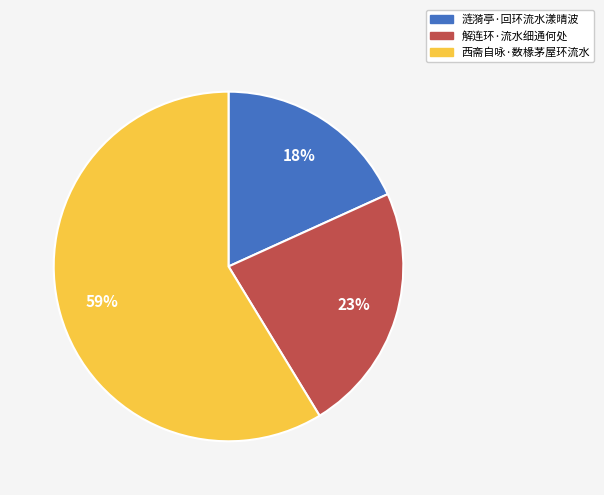

To the nearest percent, what portion does 涟漪亭·回环流水漾晴波 represent?

18%